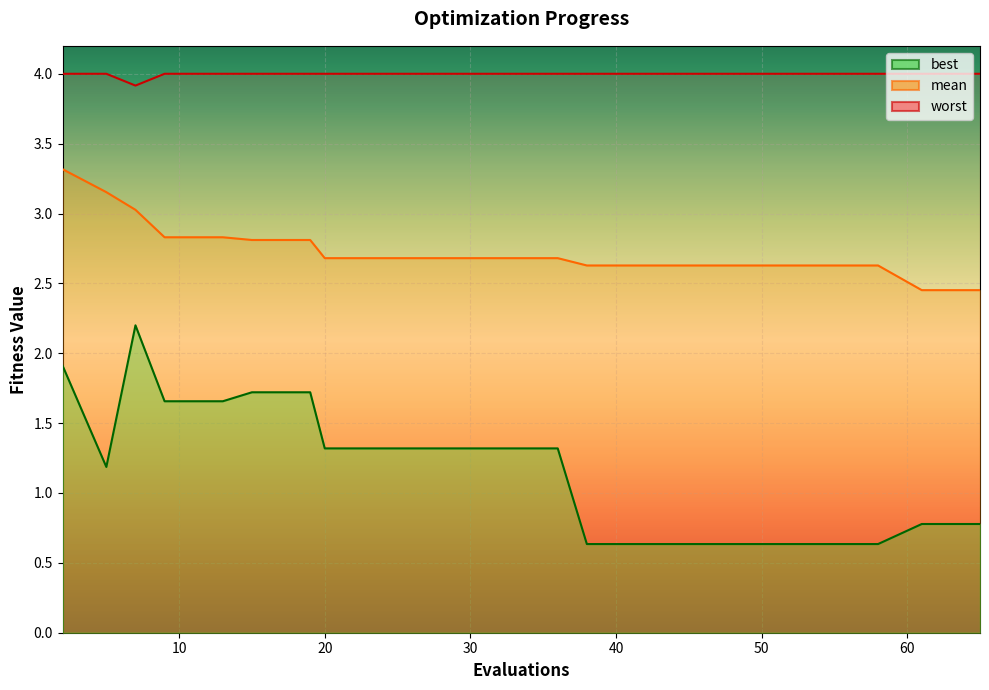

How many lines are shown in the chart?

3